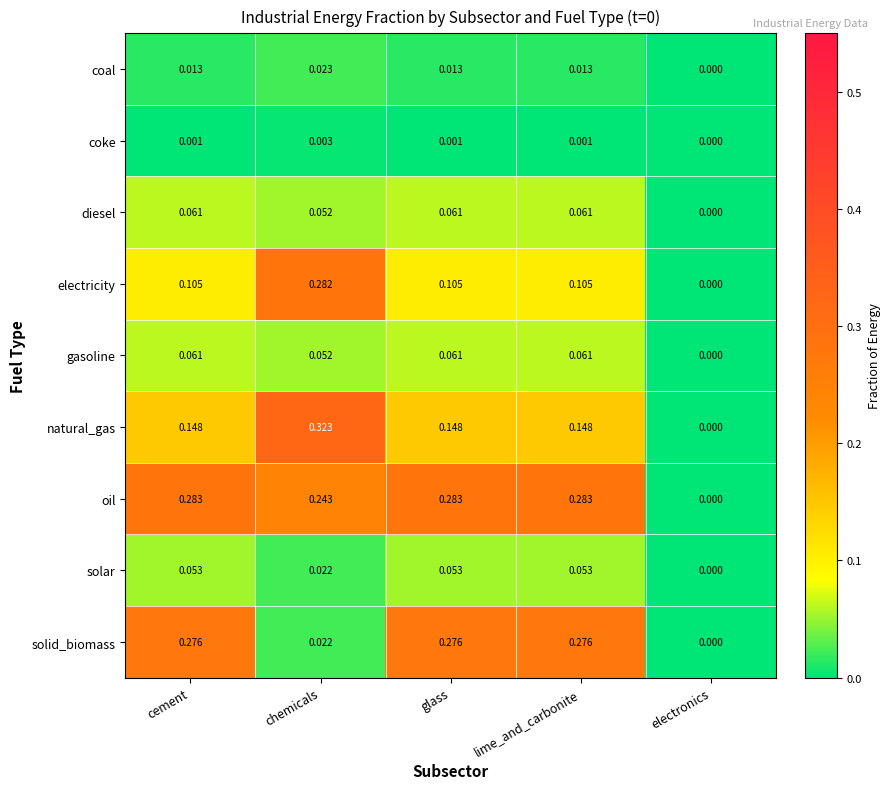

Is the value of natural_gas at cement greater than the value of solar at electronics?

Yes